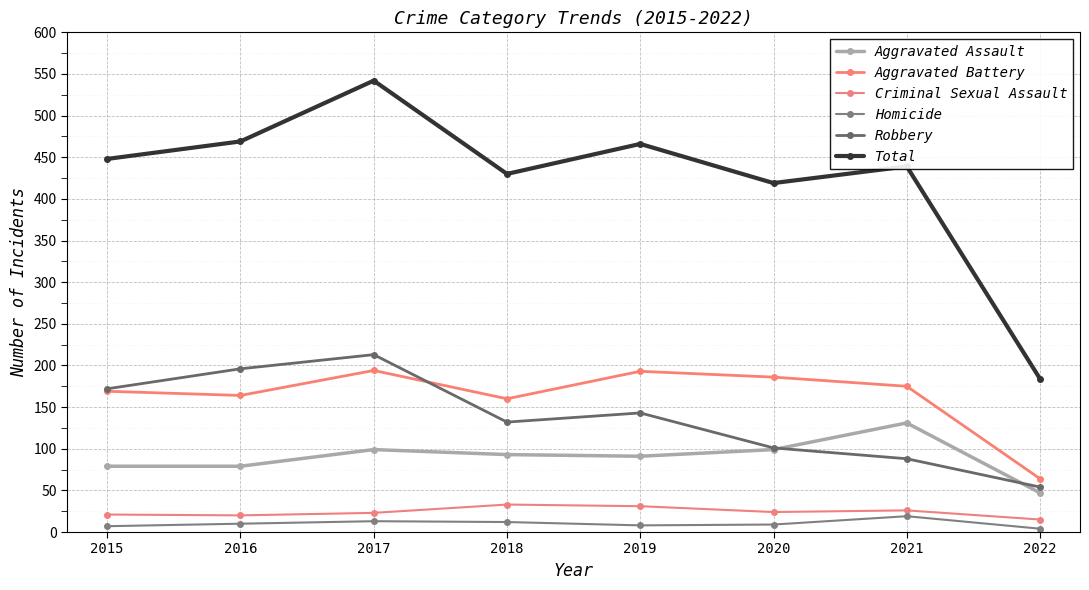

Is this an area chart (filled region under the line)?

No